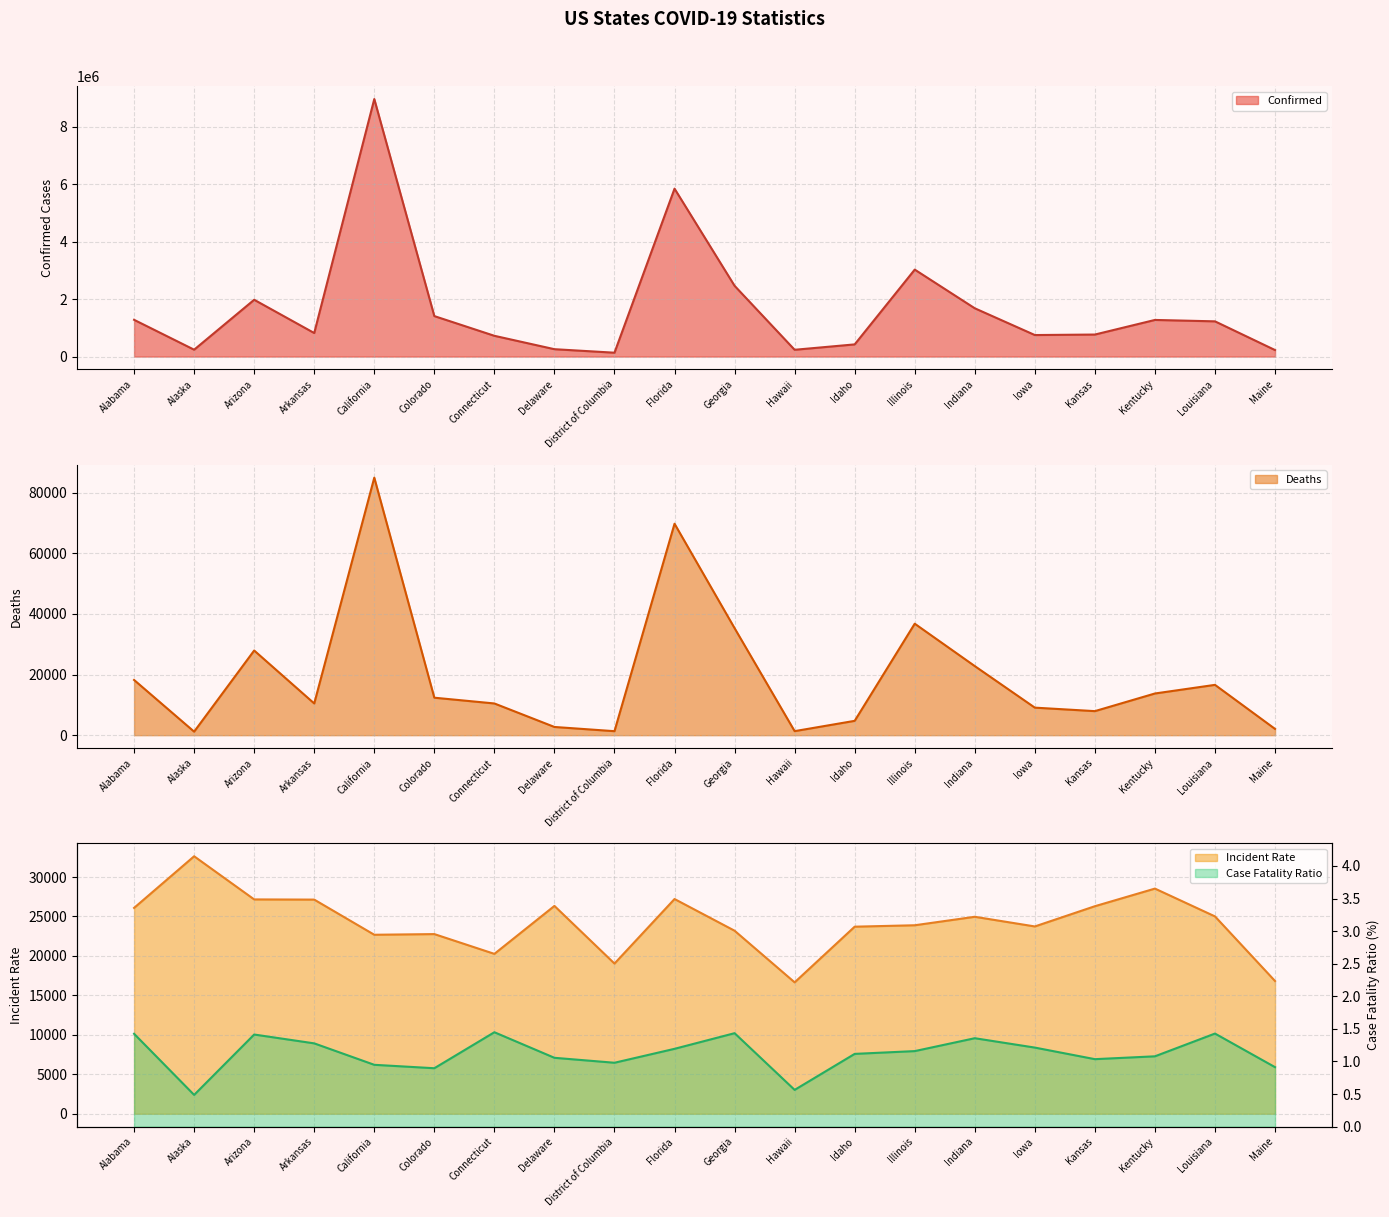

At which category does the chart reach its peak across all series?

California